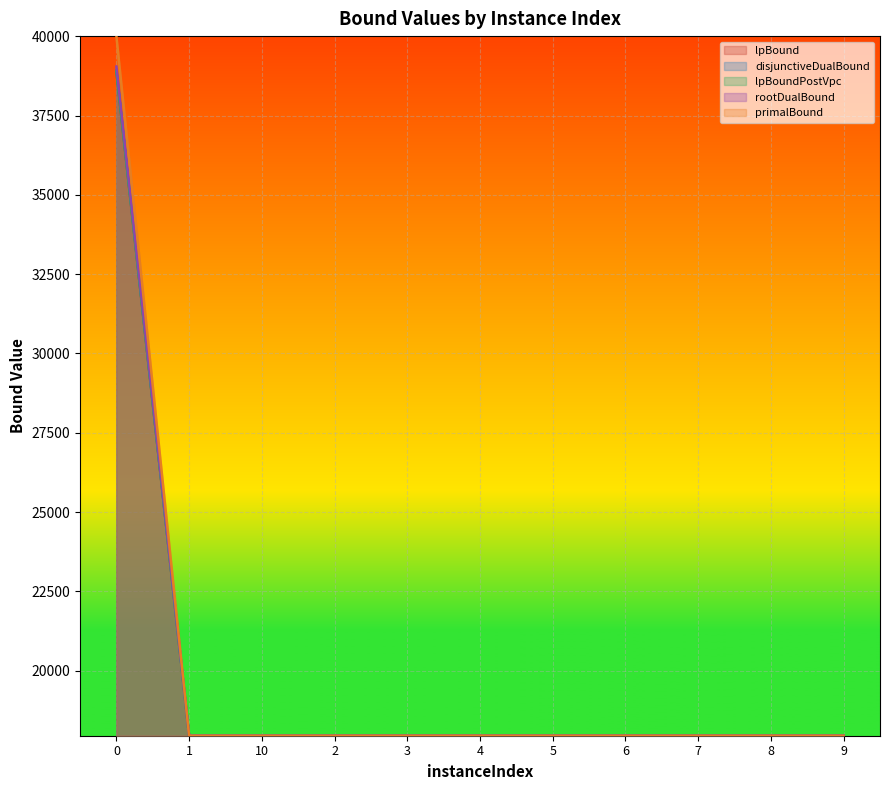

At how many categories does at least one series exceed 25257?

1